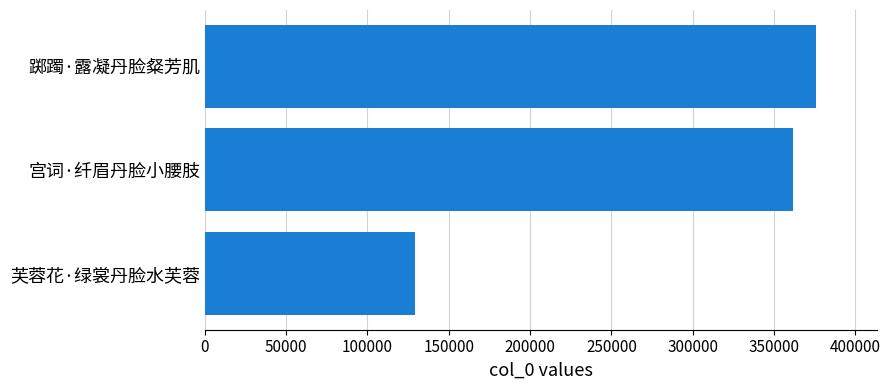

What is the minimum value shown in the chart?

129307